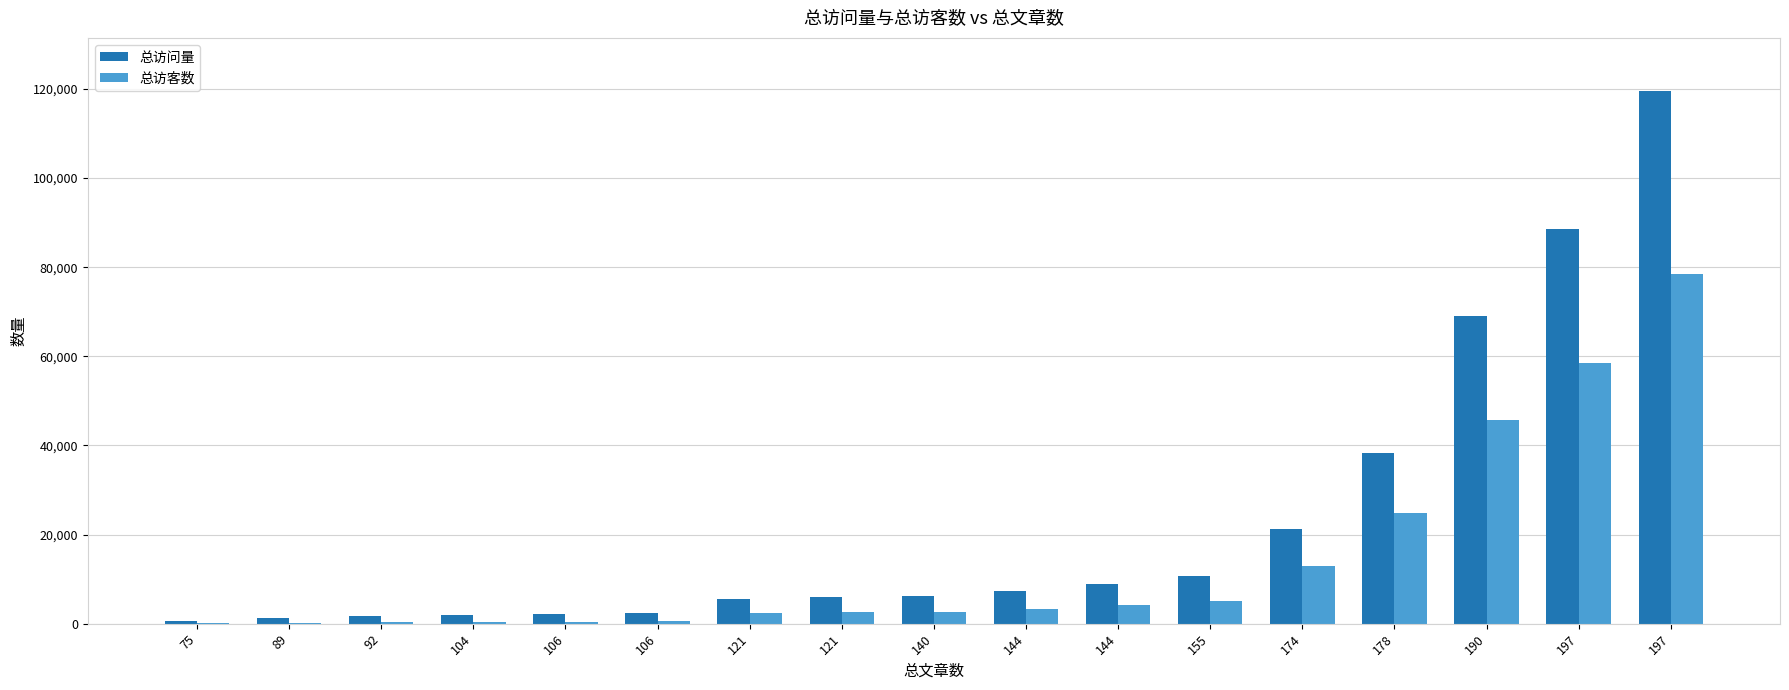

How many categories are shown in the chart?

17